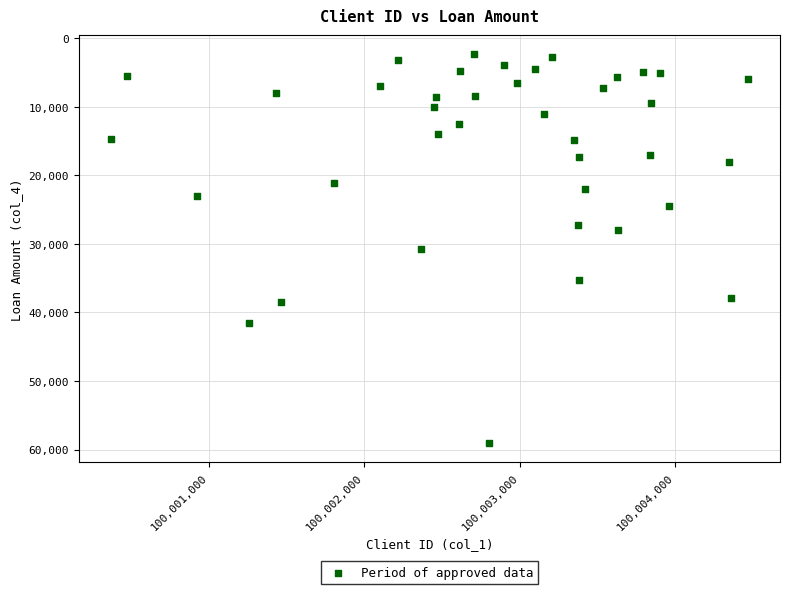

What is the range of X values (max minus min)?

4108.0